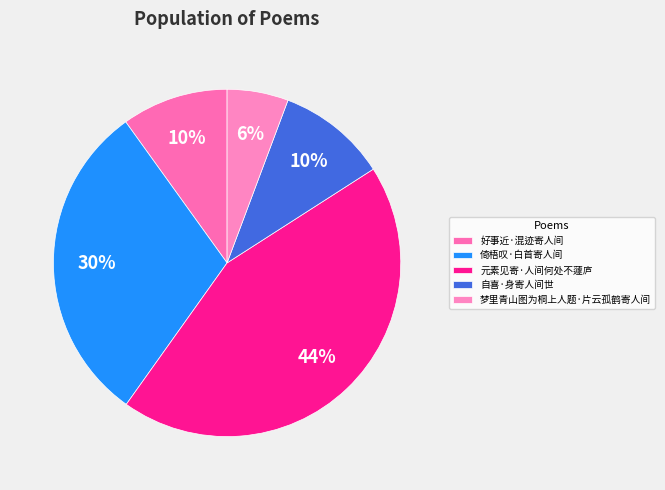

Which has a higher value, 好事近·混迹寄人间 or 梦里青山图为桐上人题·片云孤鹤寄人间?

好事近·混迹寄人间